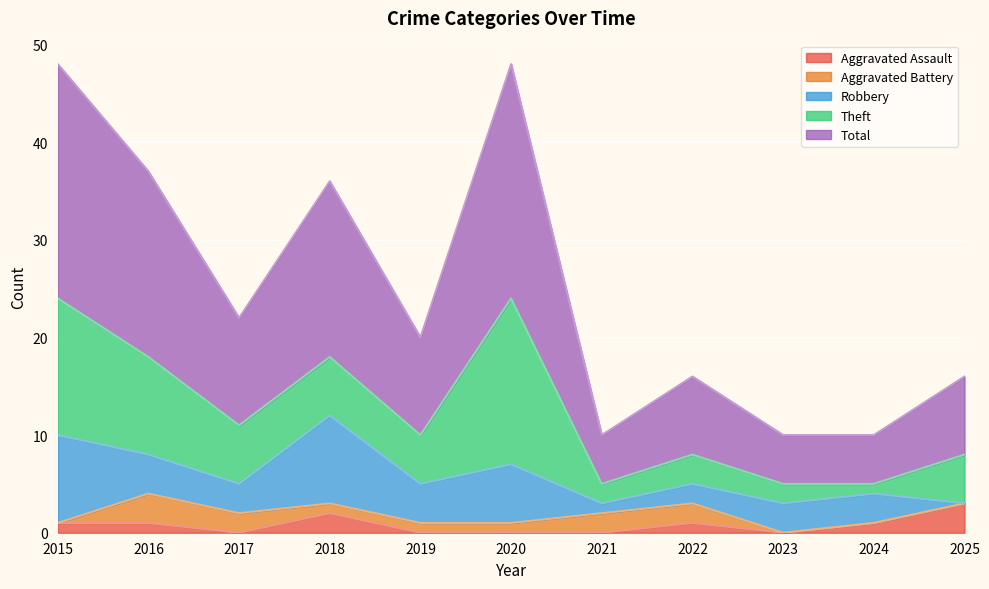

Count the number of categories in the chart.

11